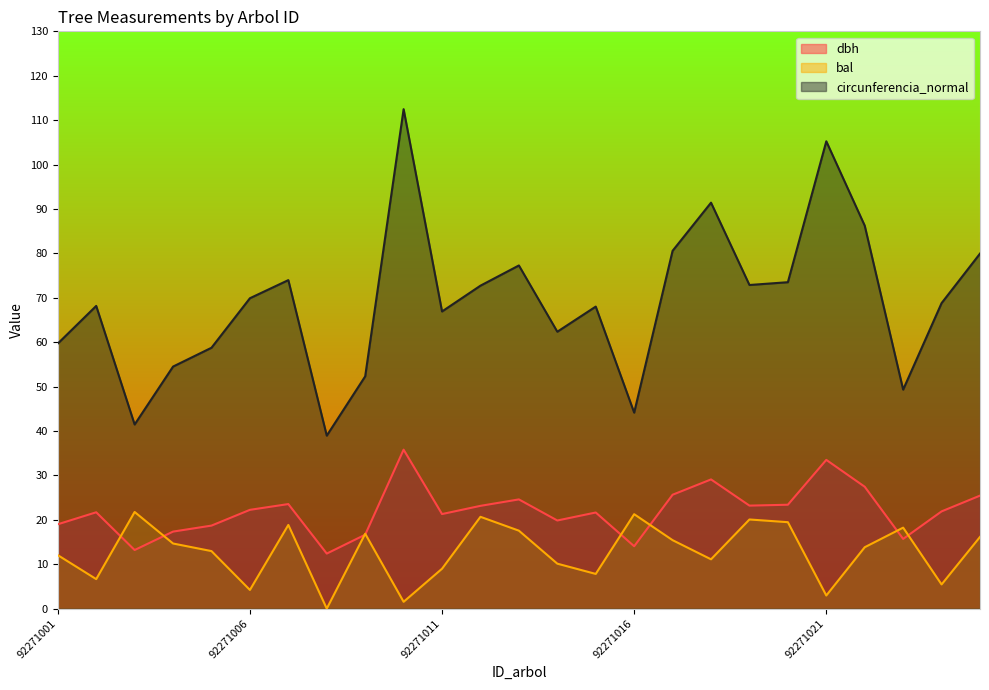

Reading left to right, extract all data points from this chart.

dbh: 92271001=19.0	92271002=21.7	92271003=13.2	92271004=17.4	92271005=18.7	92271006=22.2	92271007=23.6	92271008=12.4	92271009=16.6	92271010=35.8	92271011=21.3	92271012=23.1	92271013=24.6	92271014=19.9	92271015=21.6	92271016=14.1	92271017=25.6	92271018=29.1	92271019=23.2	92271020=23.4	92271021=33.5	92271022=27.4	92271023=15.7	92271024=21.9	92271025=25.4
bal: 92271001=12.1	92271002=6.7	92271003=21.8	92271004=14.7	92271005=13.0	92271006=4.2	92271007=18.9	92271008=0.0	92271009=16.9	92271010=1.5	92271011=9.0	92271012=20.7	92271013=17.6	92271014=10.1	92271015=7.8	92271016=21.3	92271017=15.4	92271018=11.1	92271019=20.1	92271020=19.5	92271021=3.0	92271022=13.8	92271023=18.2	92271024=5.5	92271025=16.1
circunferencia_normal: 92271001=59.7	92271002=68.2	92271003=41.5	92271004=54.5	92271005=58.8	92271006=69.9	92271007=74.0	92271008=39.0	92271009=52.3	92271010=112.5	92271011=66.9	92271012=72.7	92271013=77.3	92271014=62.4	92271015=68.0	92271016=44.1	92271017=80.6	92271018=91.4	92271019=72.9	92271020=73.5	92271021=105.2	92271022=86.2	92271023=49.3	92271024=68.8	92271025=80.0